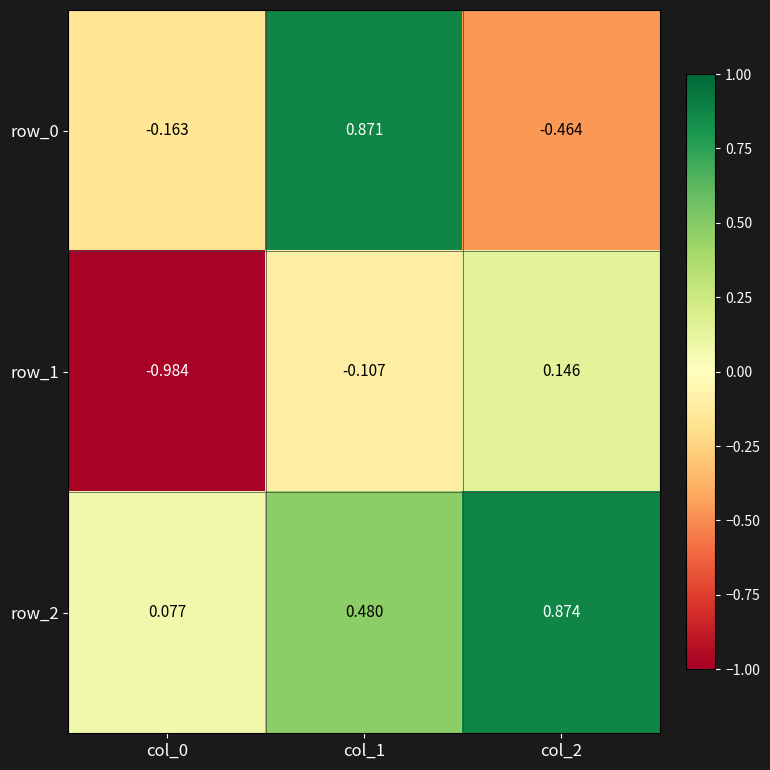

How many data points does each series have?

3